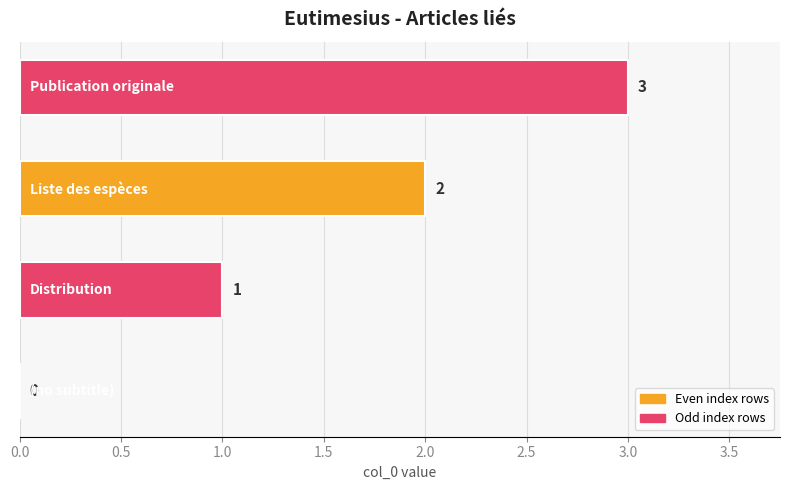

Are the bars horizontal?

Yes